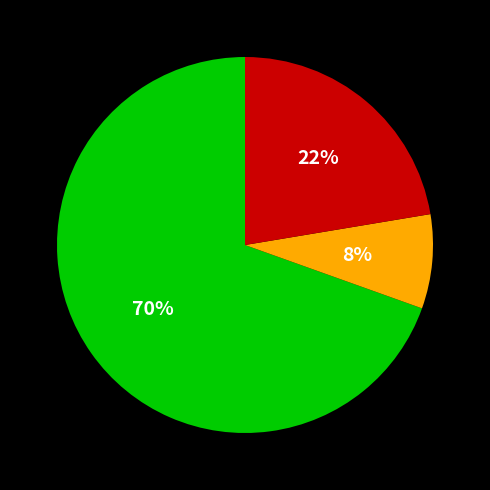

To the nearest percent, what is the average slice percentage?

33%